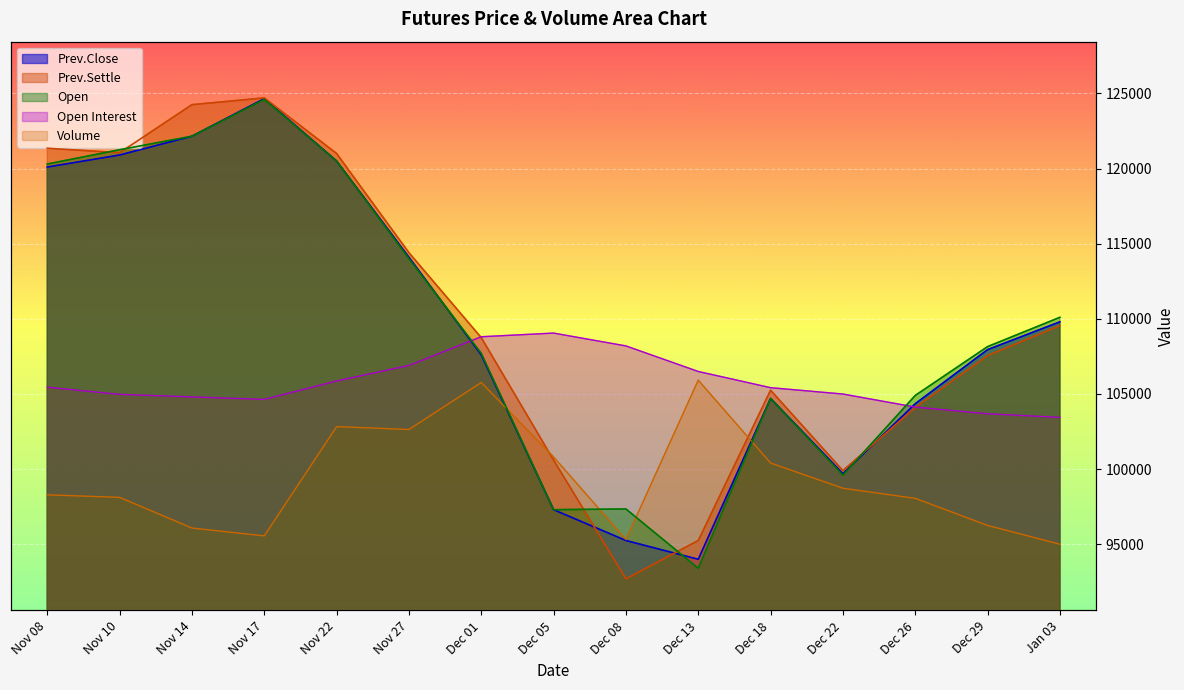

Which series changed the most between Nov 10 and Dec 18?

Open